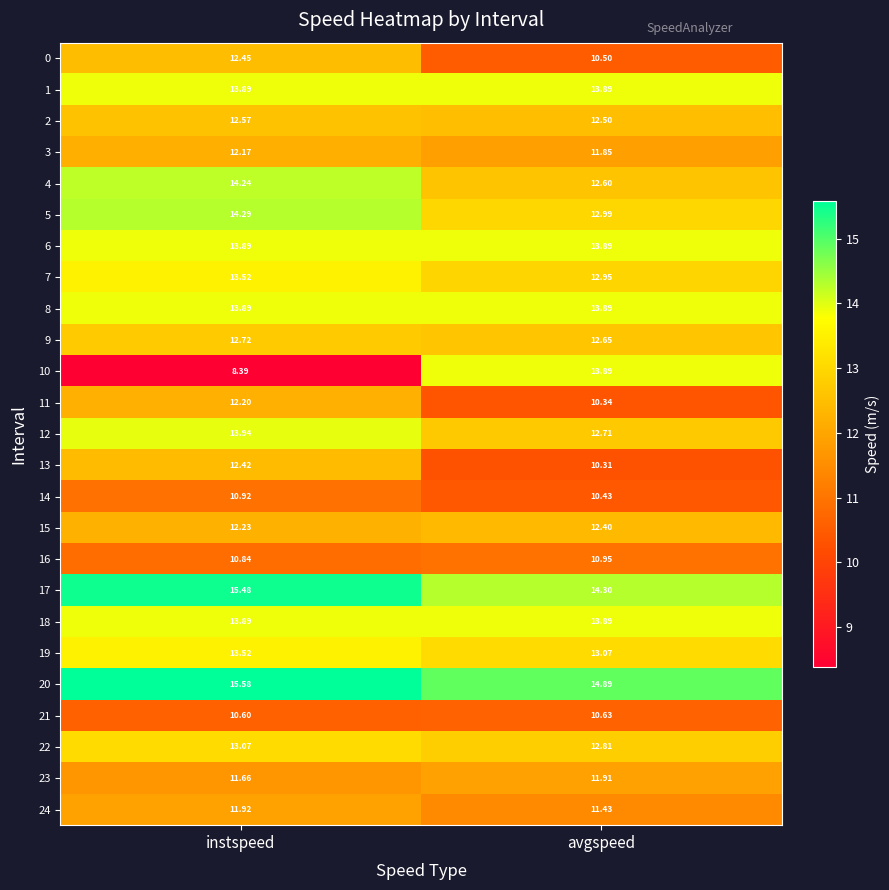

Which label corresponds to the largest value in the chart?

instspeed